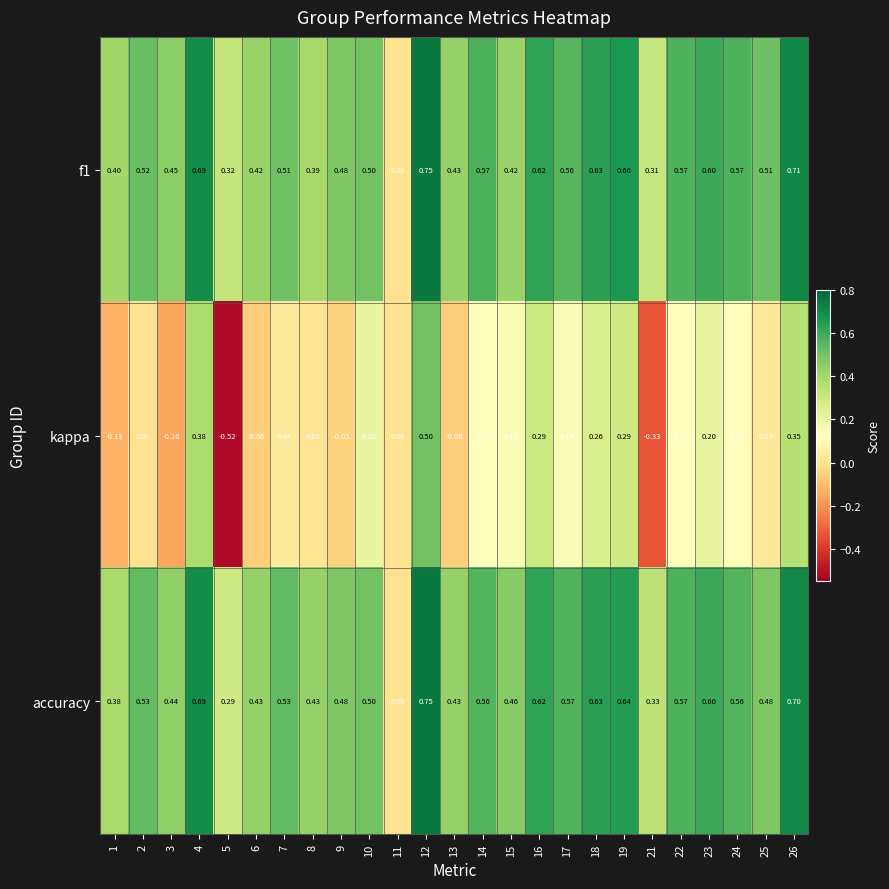

Is the value of f1 at 11 greater than the value of kappa at 22?

No